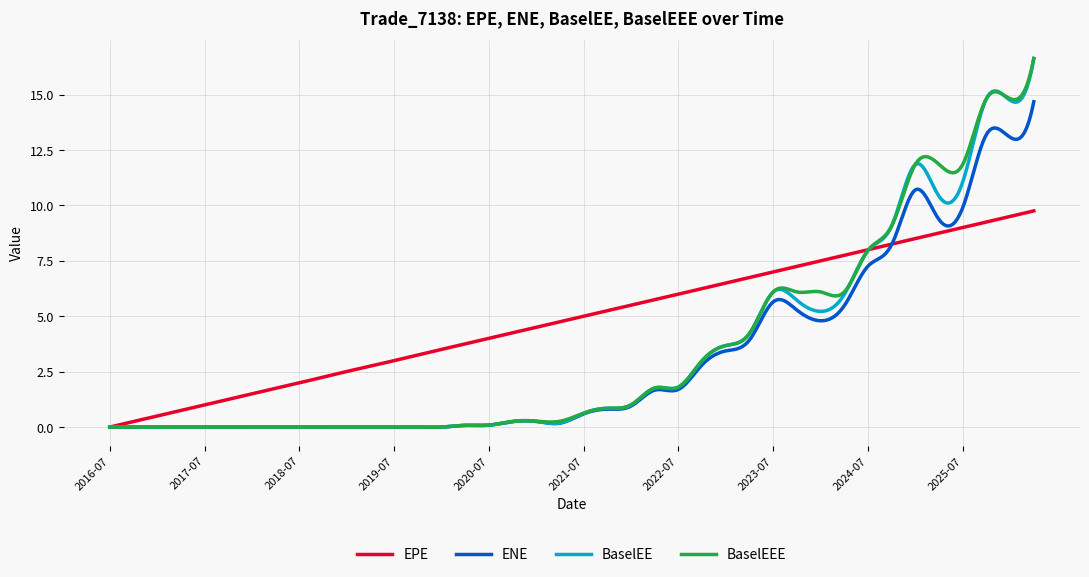

After their last crossing, which series has the higher values: ENE or EPE?

ENE